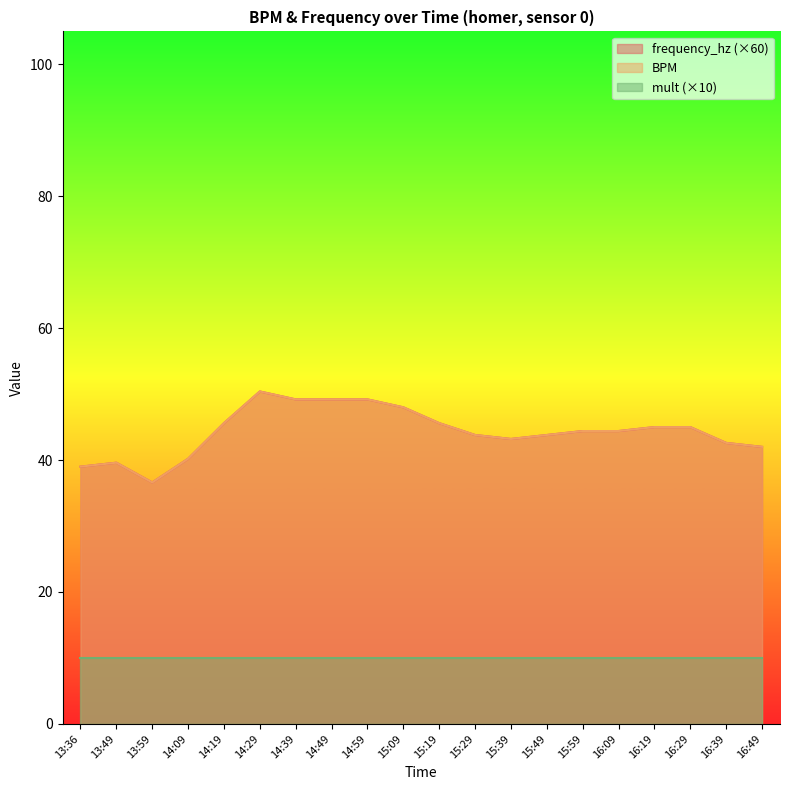

What is the label of the 3rd point from the left?

13:59